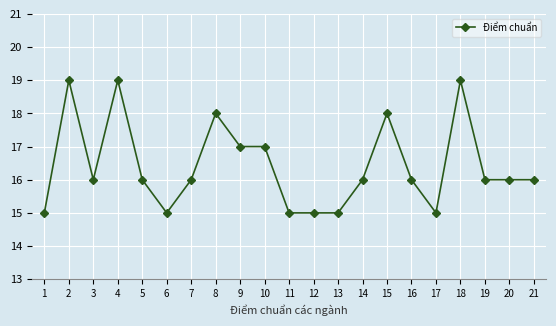

What is the approximate value at 8?

18